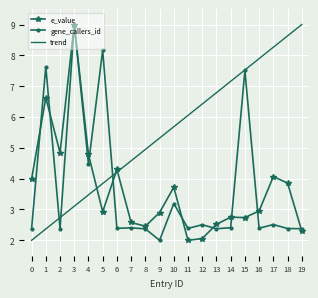

At which category does e_value reach its first local valley?

2